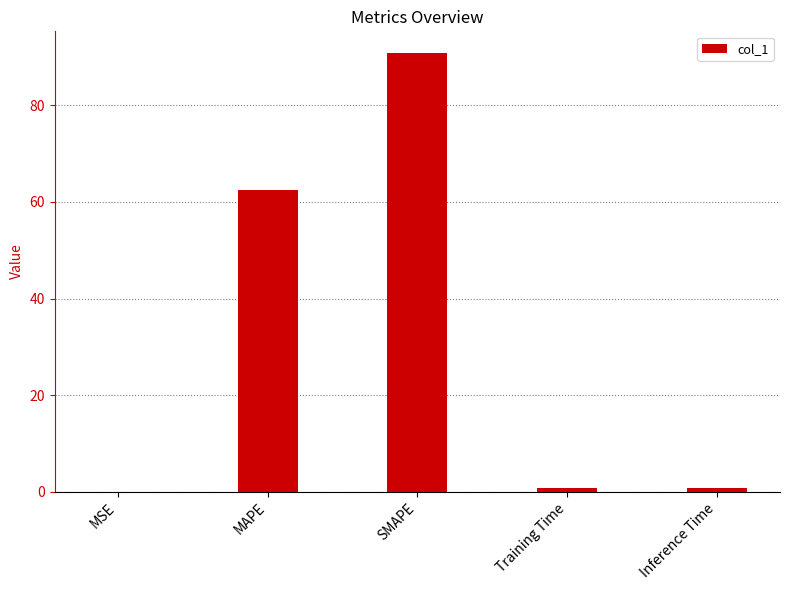

How many distinct data groups are displayed?

1